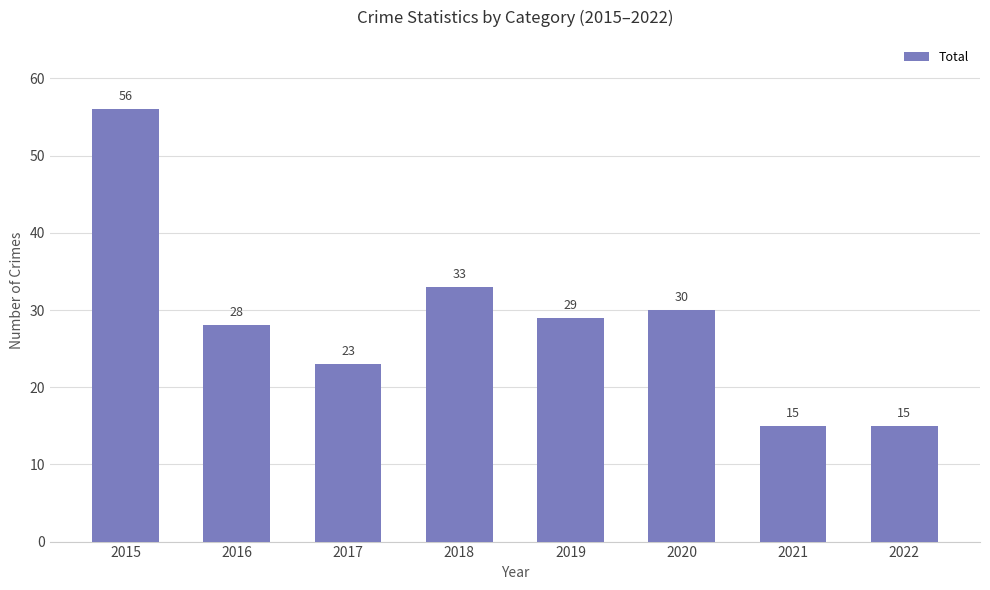

What is the value of the 8th bar from the left?

15